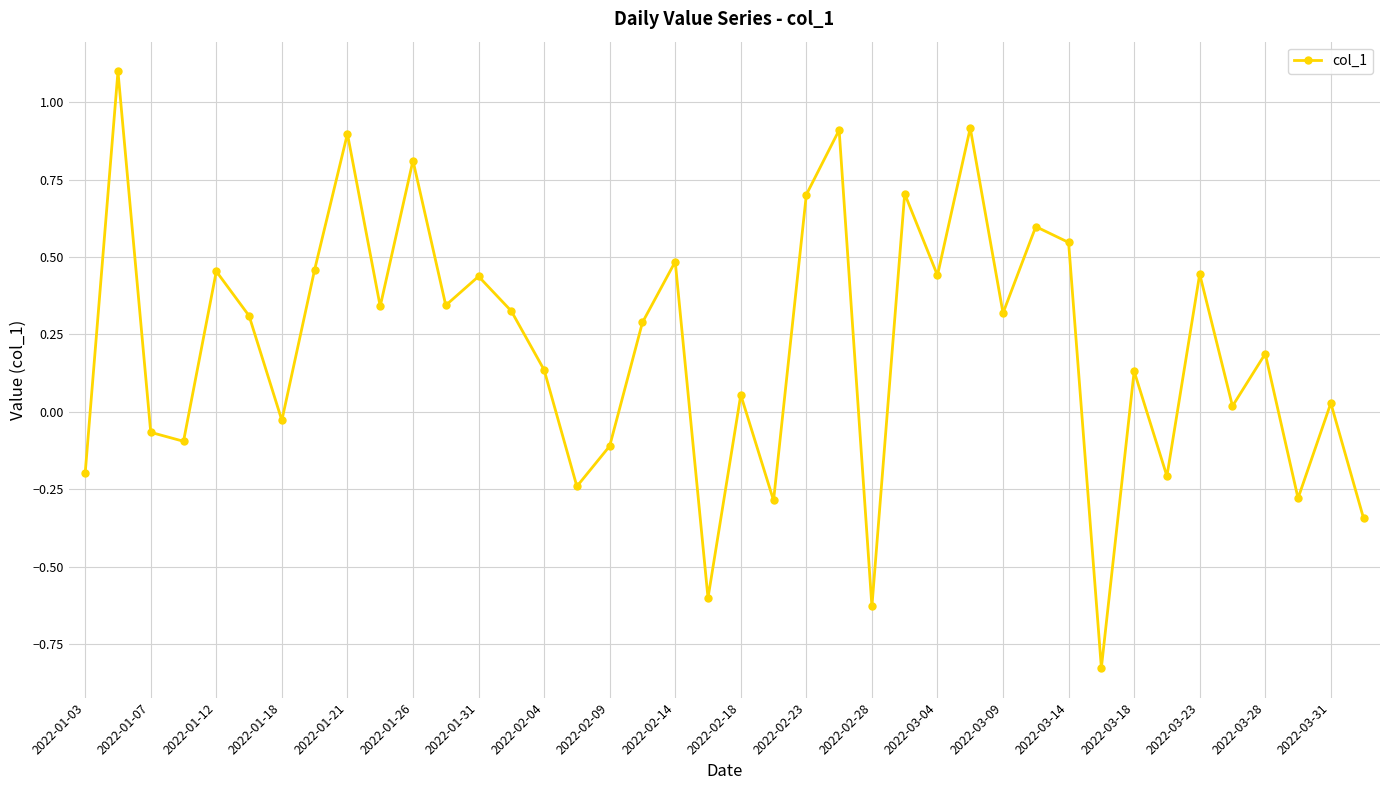

What is the difference between the maximum and second lowest values?

1.7